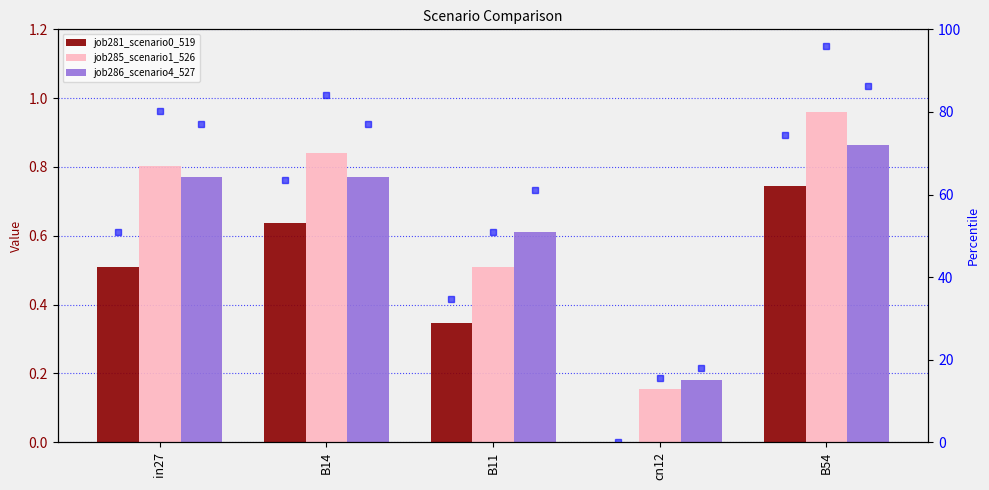

At how many categories does at least one series exceed 31?

4